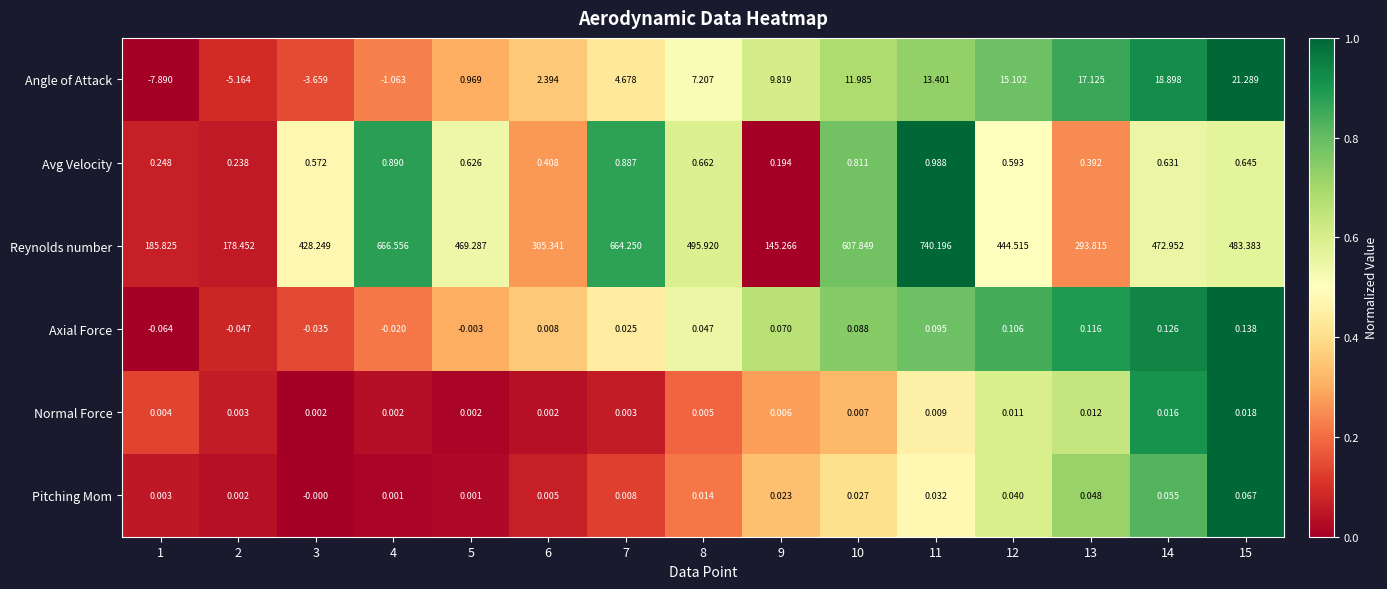

Which series changed the most between 9 and 15?

Reynolds number